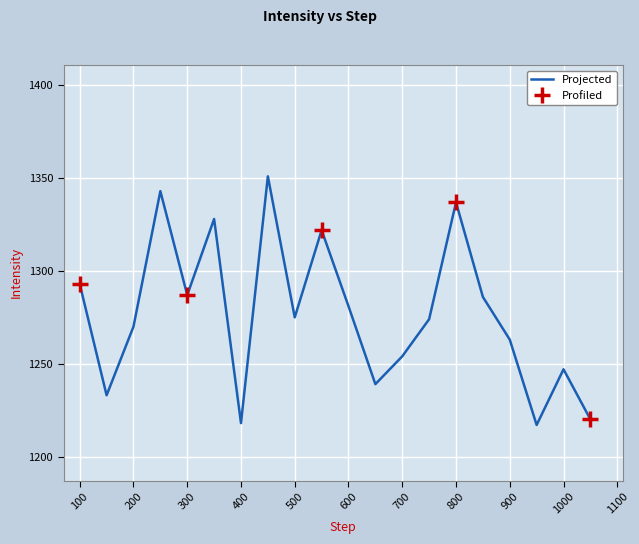

Does the chart display data point markers on the line(s)?

No